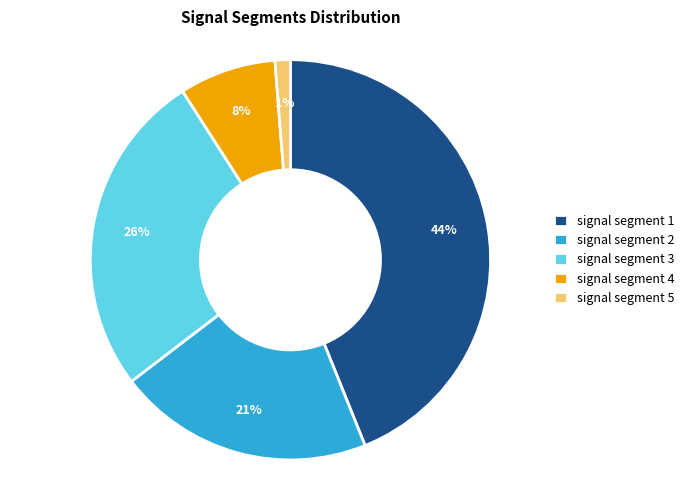

Combined, do signal segment 3 and signal segment 5 account for over 50%?

No